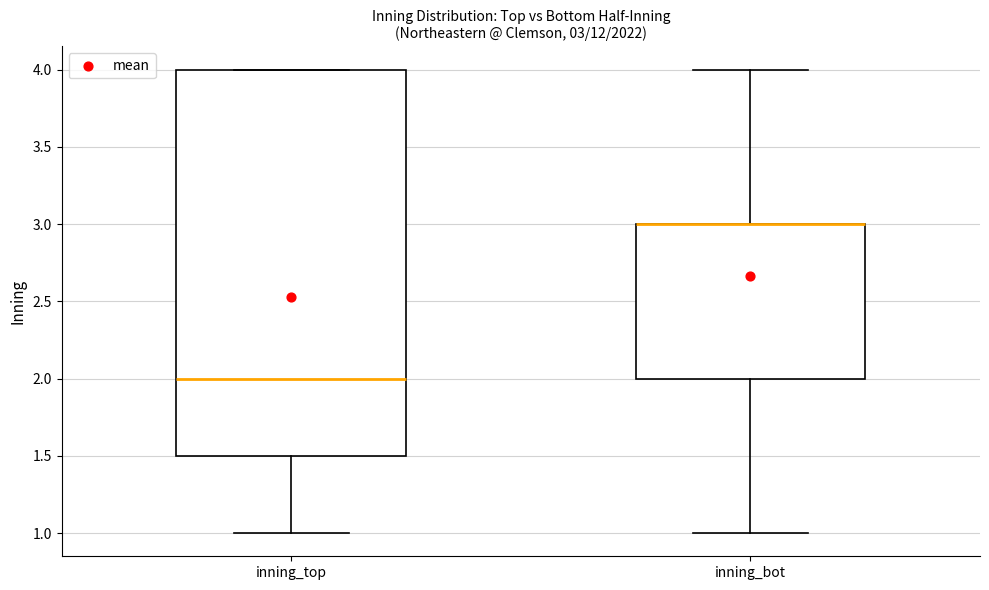

Which box is the tallest, from its lower edge to its upper edge?

inning_top